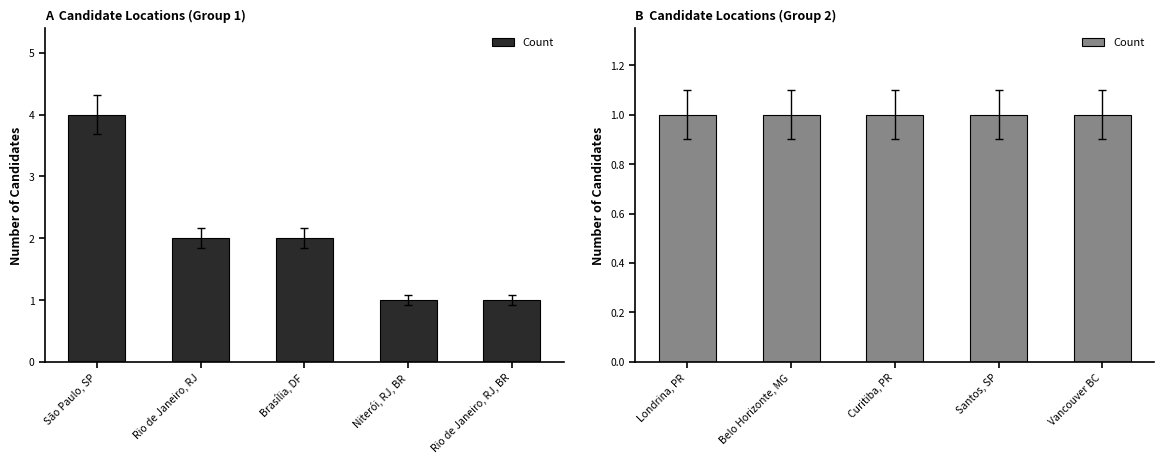

What is the value of the 2nd bar from the left?

2